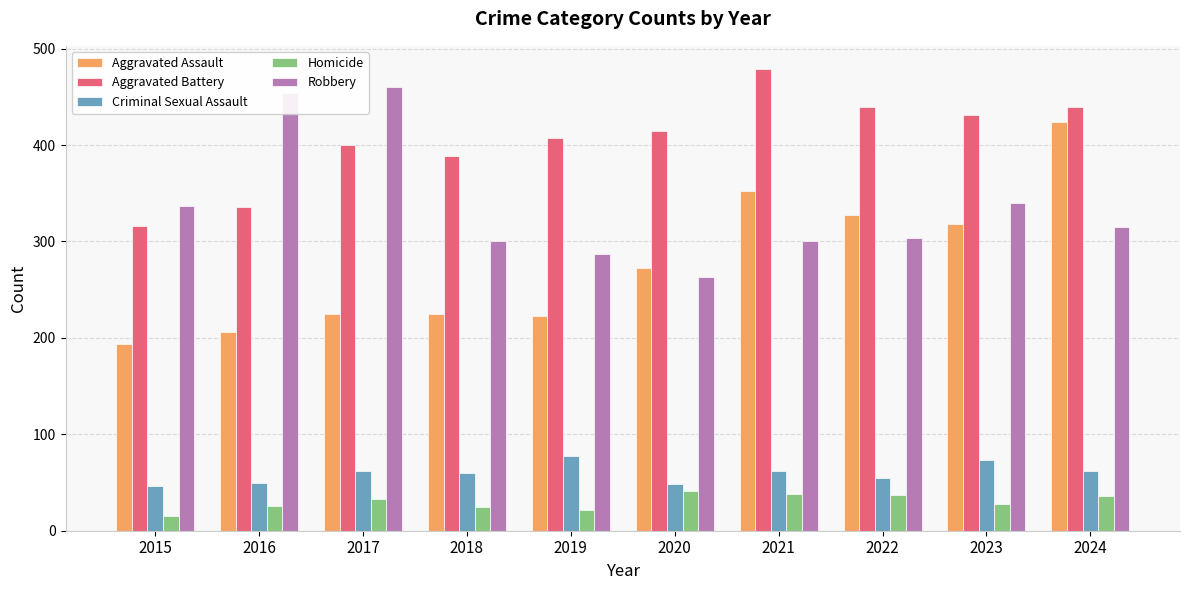

Is it true that Aggravated Assault equals 375 at 2017?

False